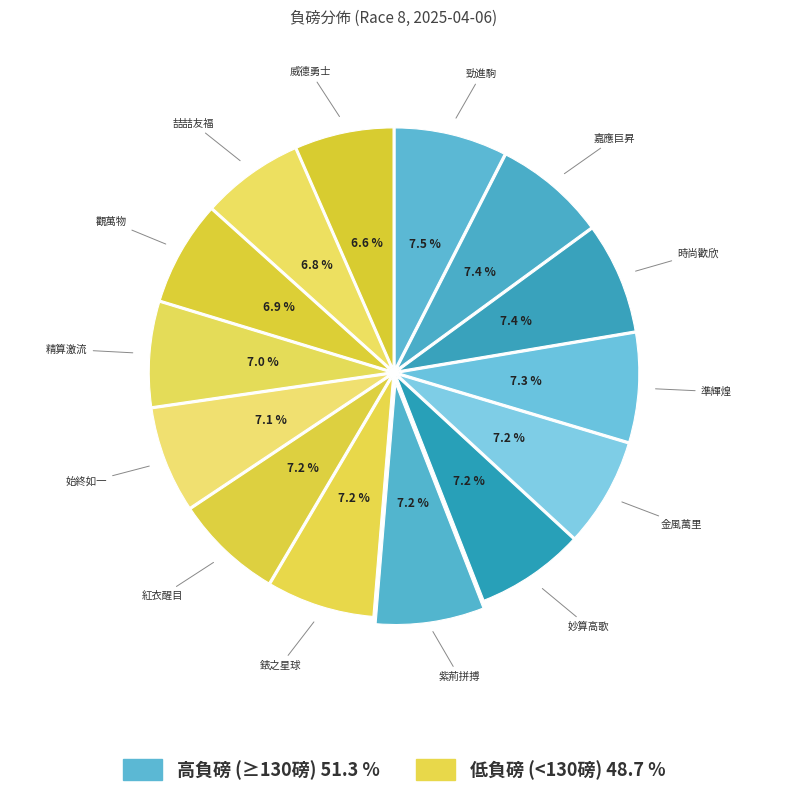

How many segments does this pie chart have?

14